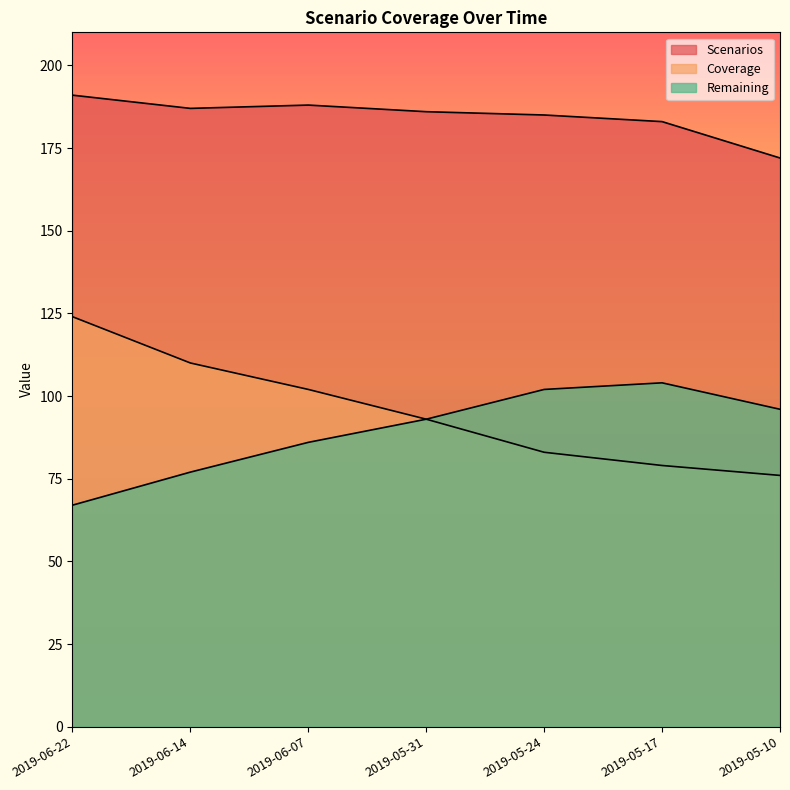

Does the chart have visible grid lines?

No